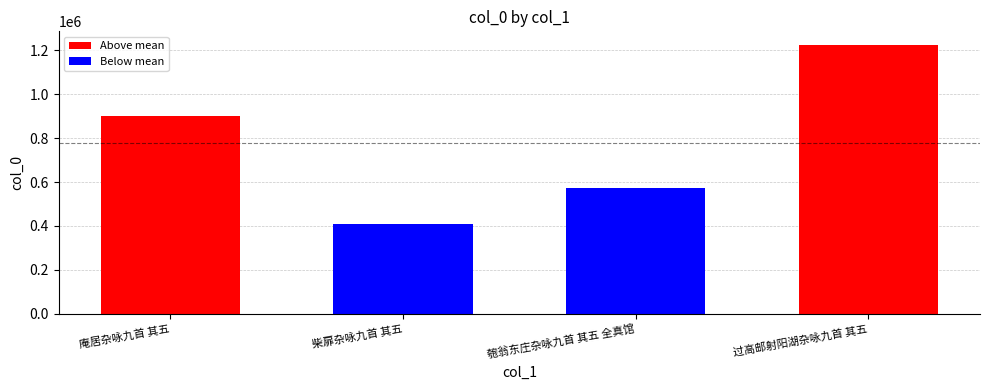

Is it true that the value at 柴扉杂咏九首 其五 is 409668?

True